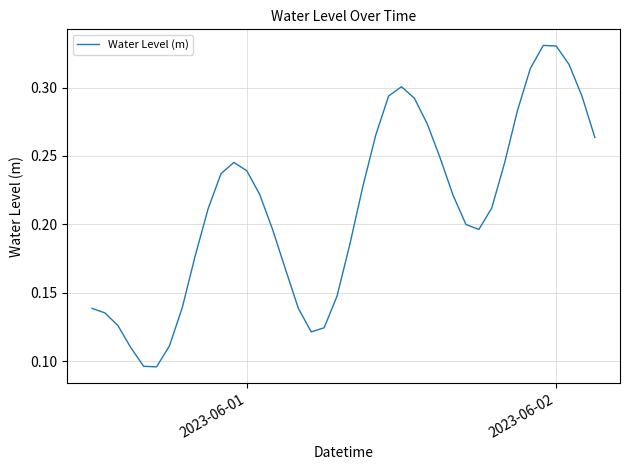

Does the chart have visible grid lines?

Yes